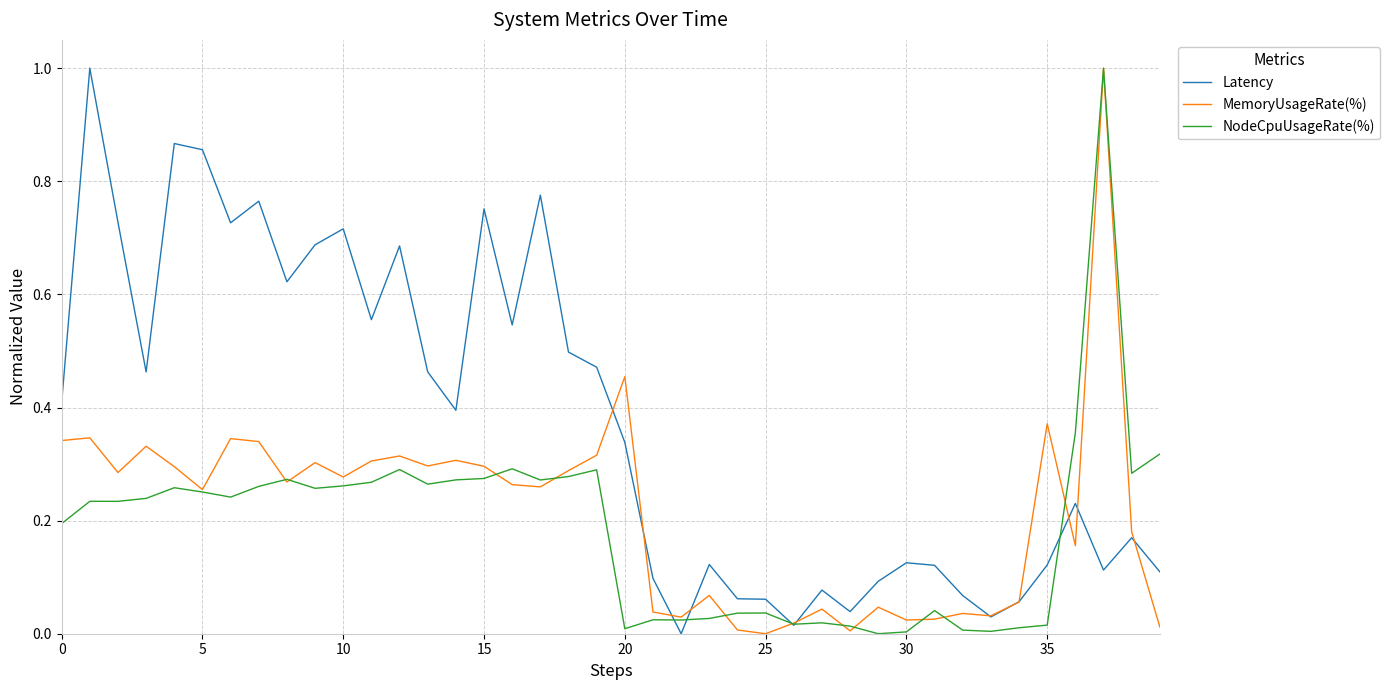

What is the highest value of the MemoryUsageRate(%) series?

1.0